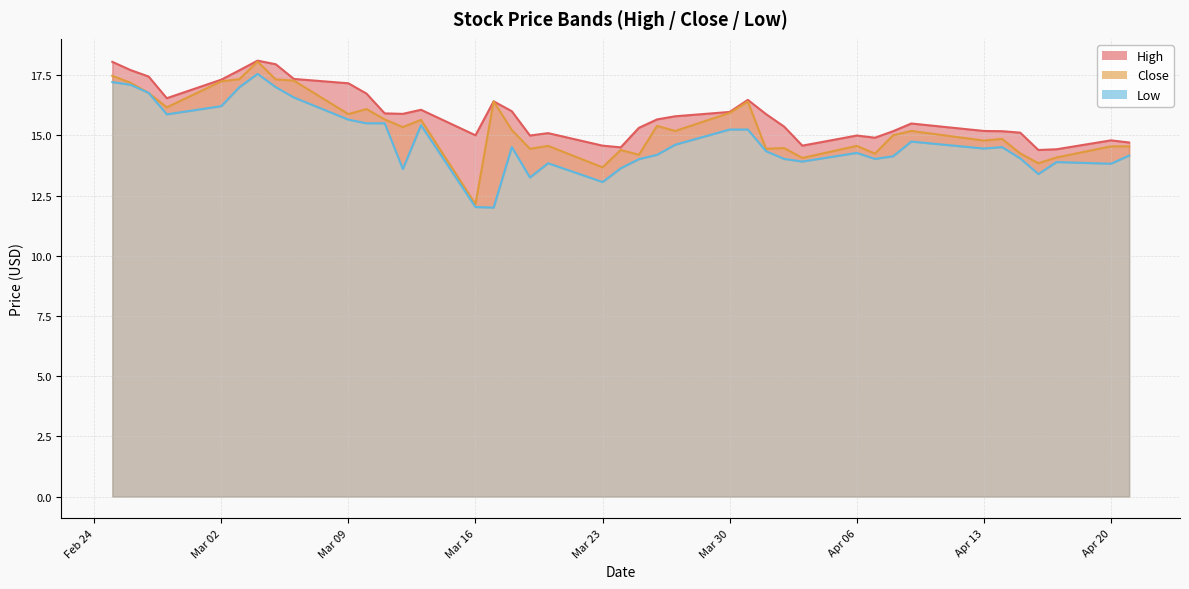

True or false: Low has a value of 17.1 at Low.

True